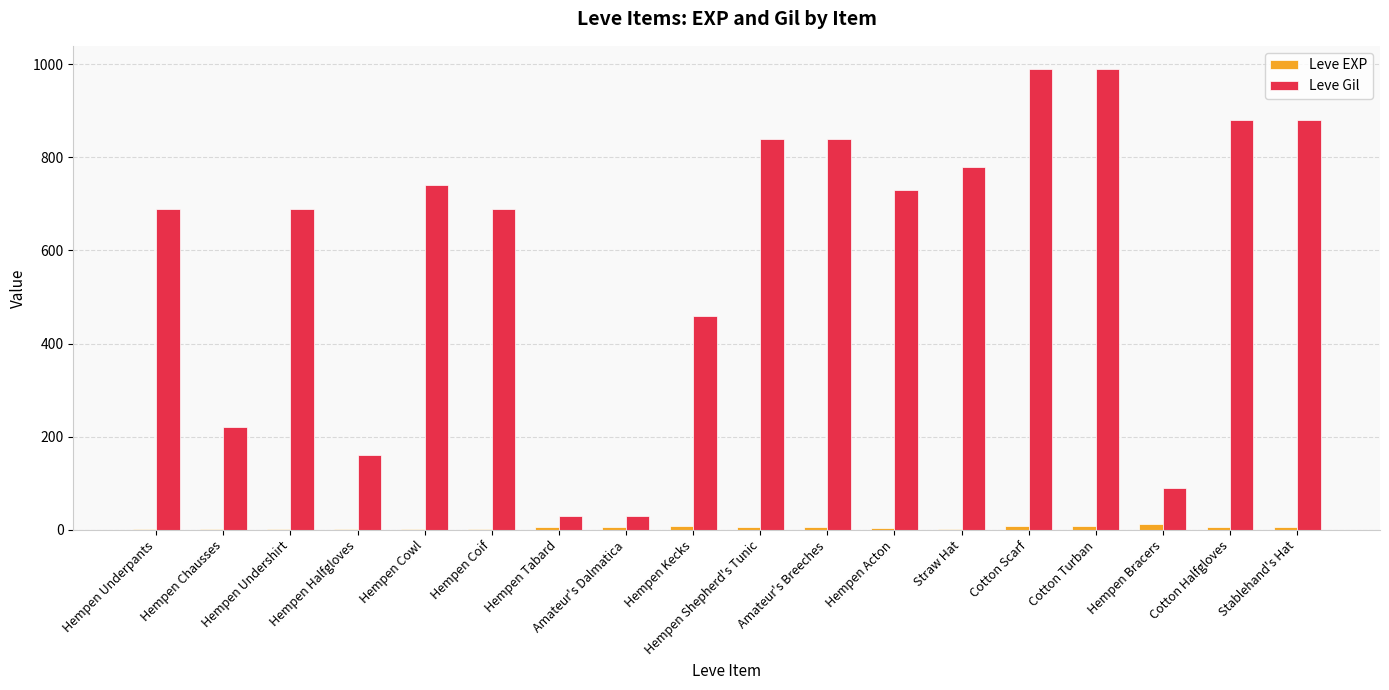

Is the value of Leve EXP at Hempen Undershirt greater than the value of Leve Gil at Hempen Tabard?

No